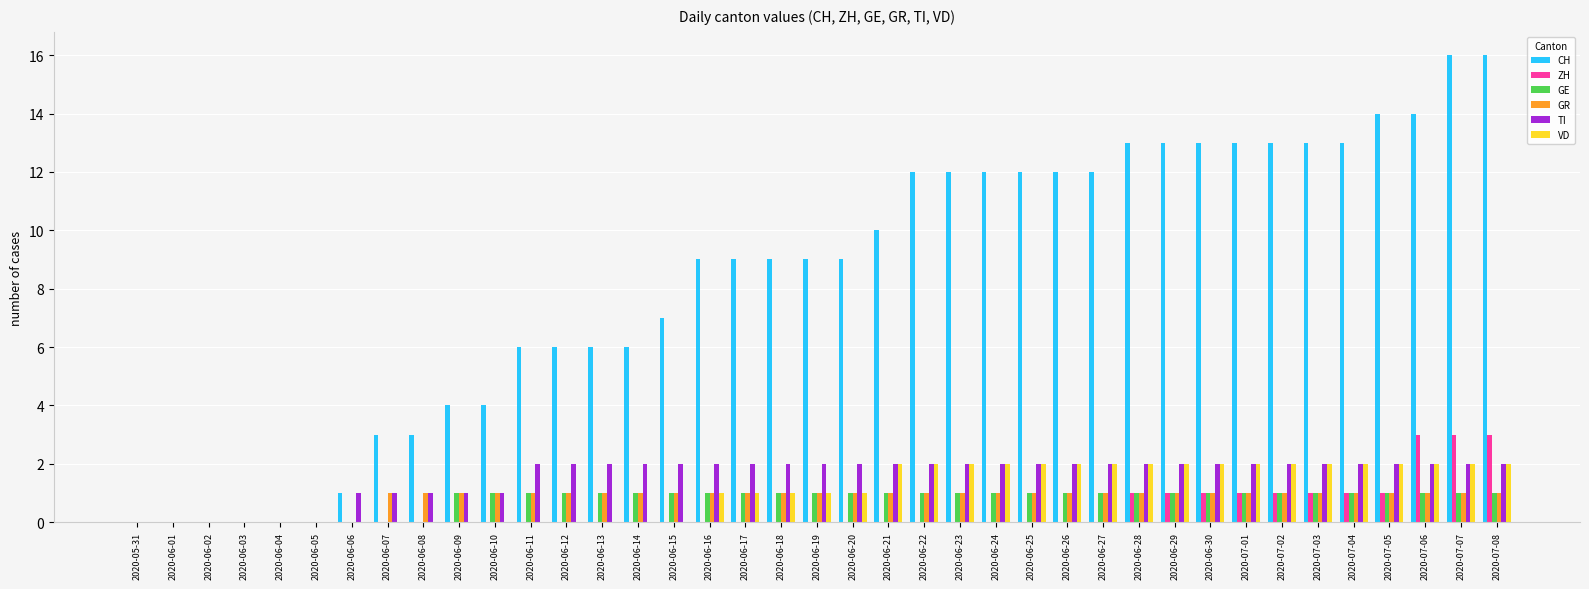

Which series changed the most between 2020-06-09 and 2020-06-12?

CH